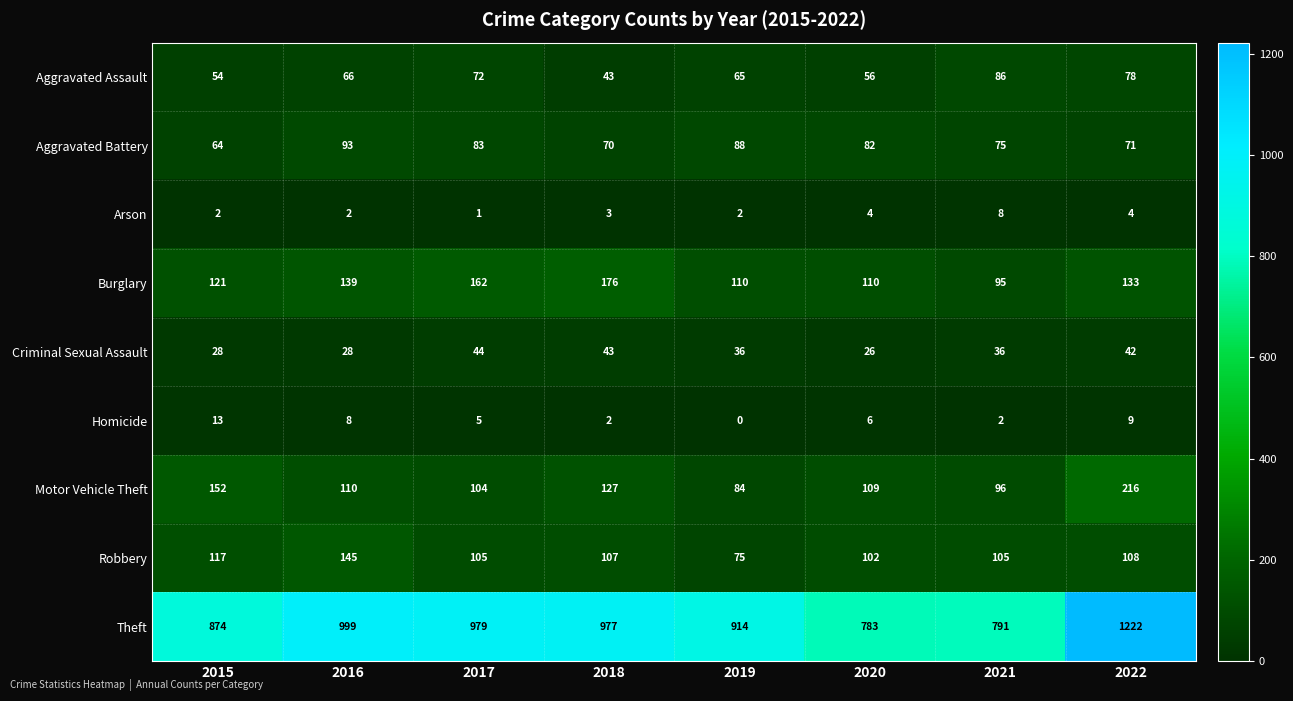

True or false: Motor Vehicle Theft has a value of 150 at 2017.

False